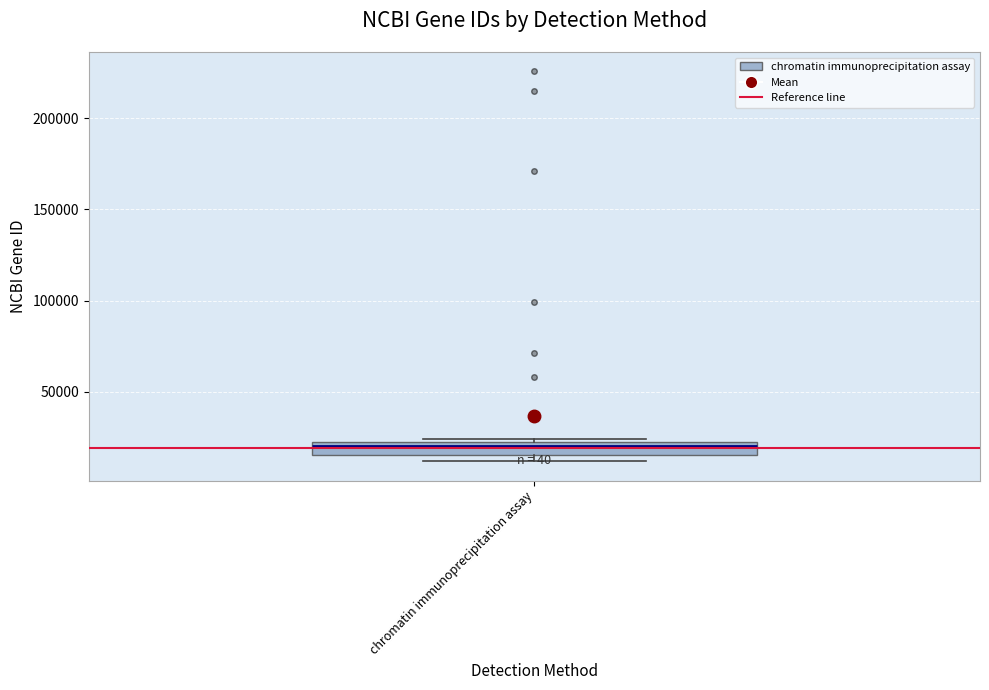

Where is the upper edge of the box for chromatin immunoprecipitation assay on the y-axis? The values are not printed on the chart, so give them approximately, as read against the axis.

20000